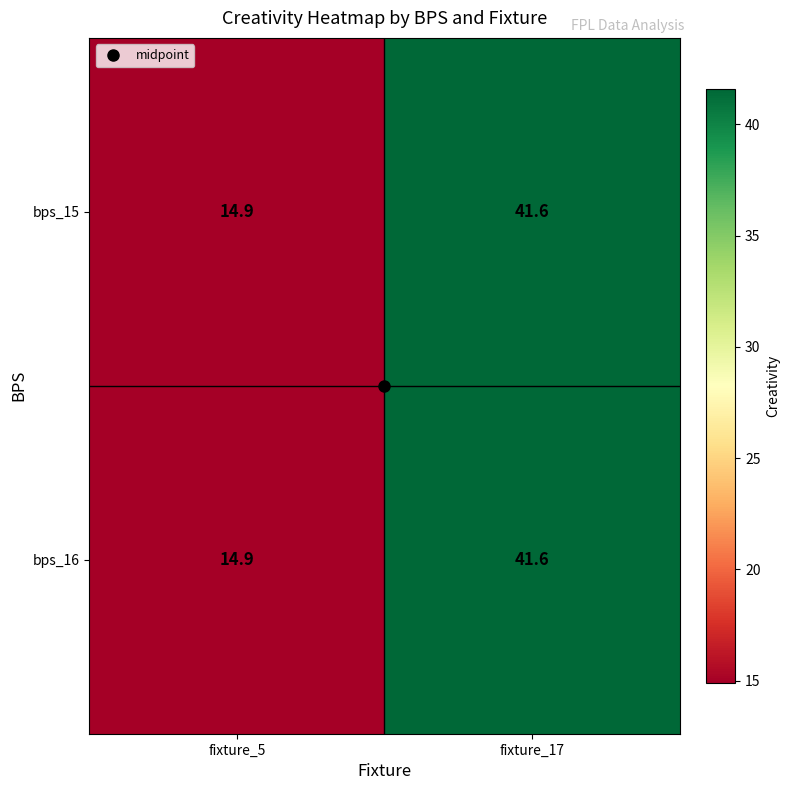

The value of bps_15 at fixture_5 is 26.8. True or false?

False